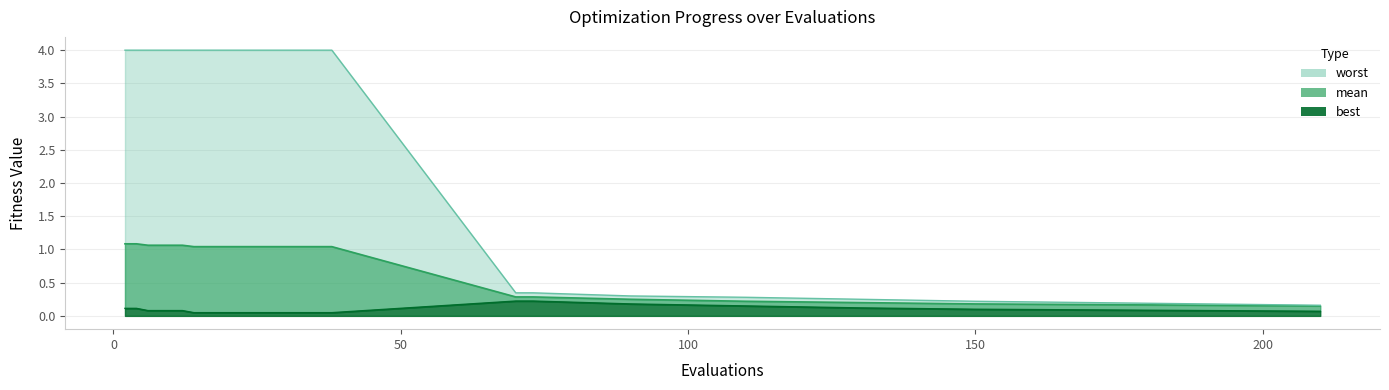

Does the chart have visible grid lines?

Yes